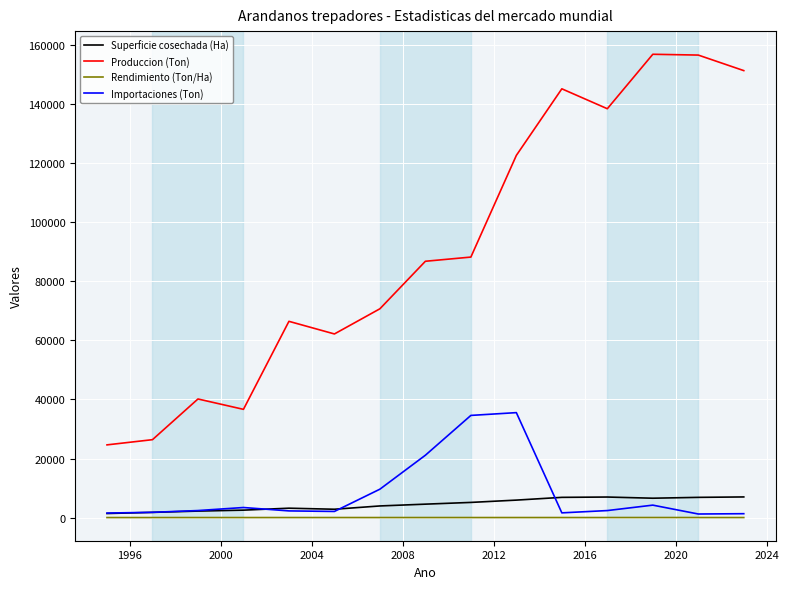

List the series in order of their peak value, highest first.

Produccion (Ton), Importaciones (Ton), Superficie cosechada (Ha), Rendimiento (Ton/Ha)